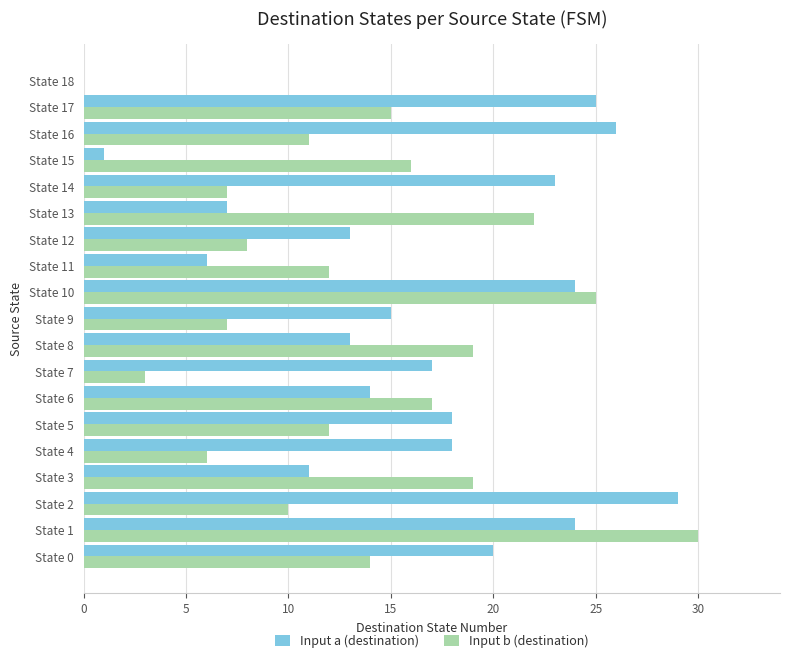

What is the maximum value shown in the chart?

30